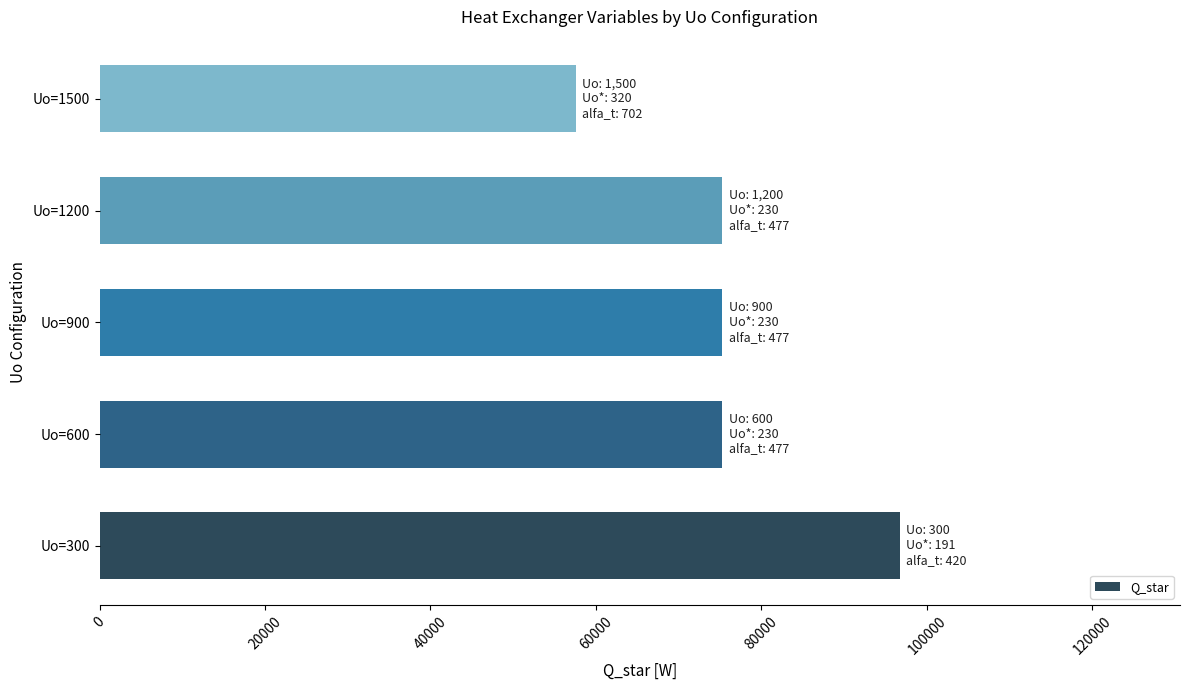

What is the sum of all values?

380153